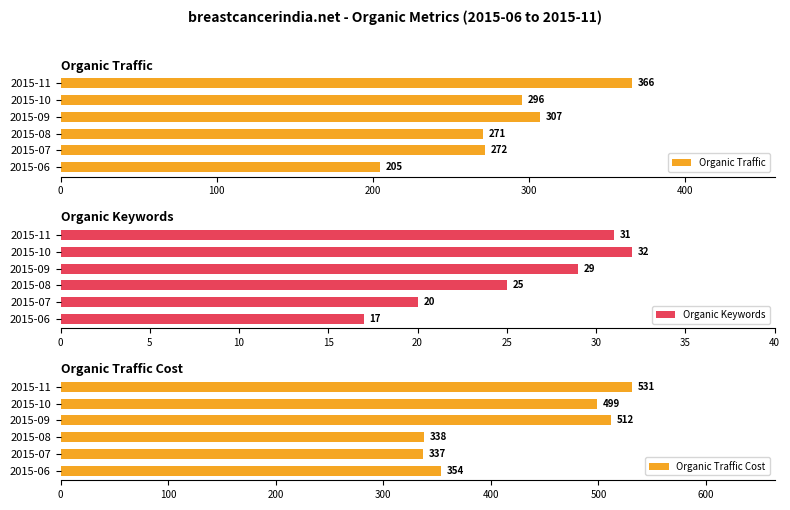

Reading left to right, transcribe all the data shown in this chart.

Organic Traffic: 0=205	100=272	200=271	300=307	400=296	500=366
Organic Keywords: 0=17	100=20	200=25	300=29	400=32	500=31
Organic Traffic Cost: 0=354	100=337	200=338	300=512	400=499	500=531